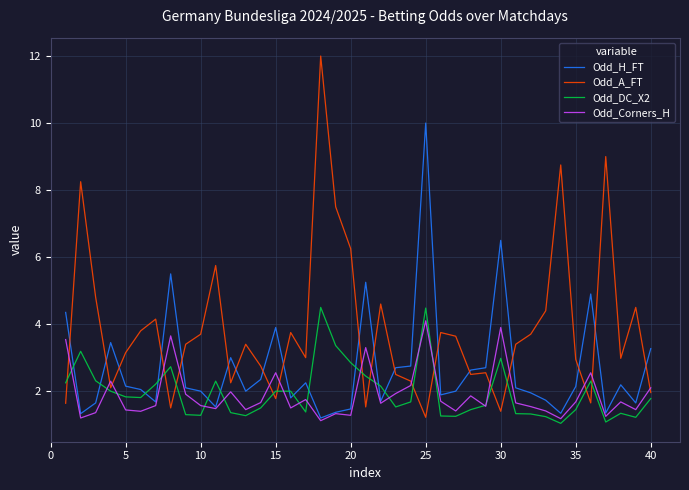

What is the minimum value for Odd_A_FT?

1.2